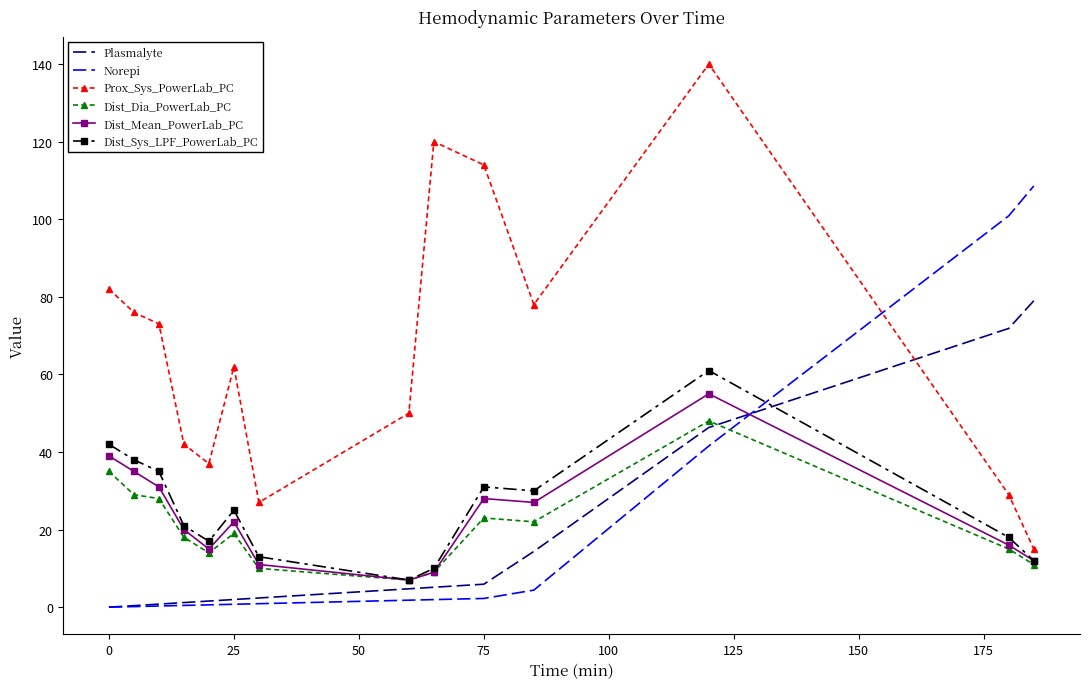

What are all the series names shown in the legend?

Plasmalyte, Norepi, Prox_Sys_PowerLab_PC, Dist_Dia_PowerLab_PC, Dist_Mean_PowerLab_PC, Dist_Sys_LPF_PowerLab_PC